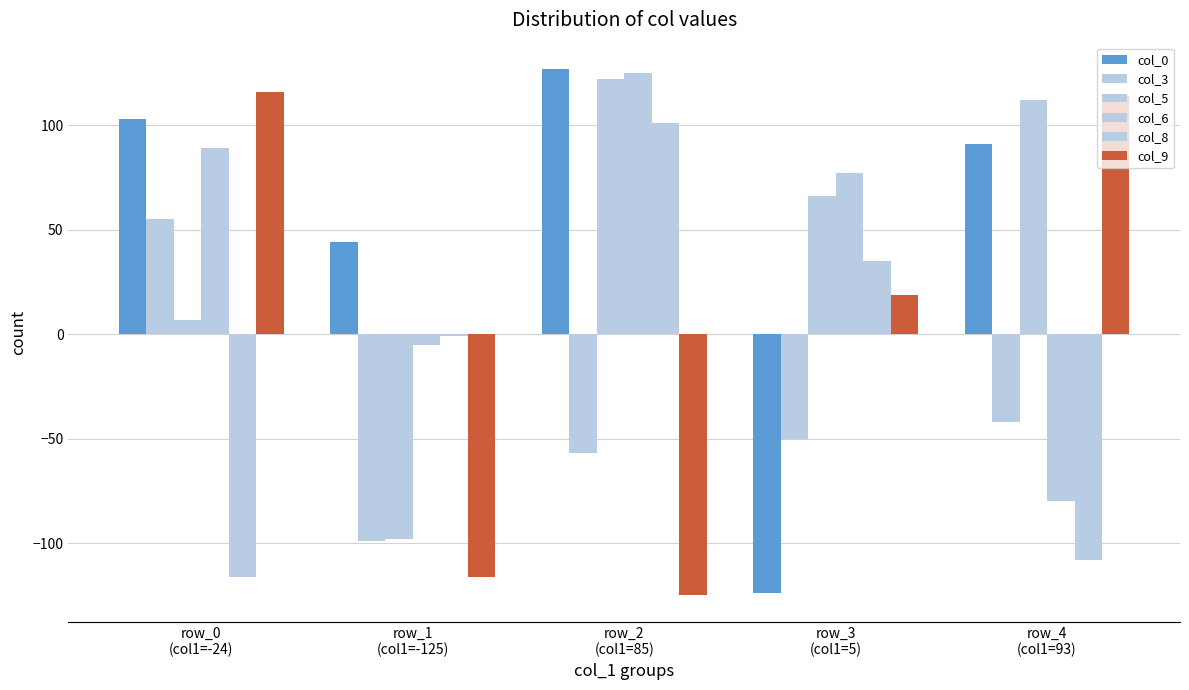

Count the number of data series in this chart.

6